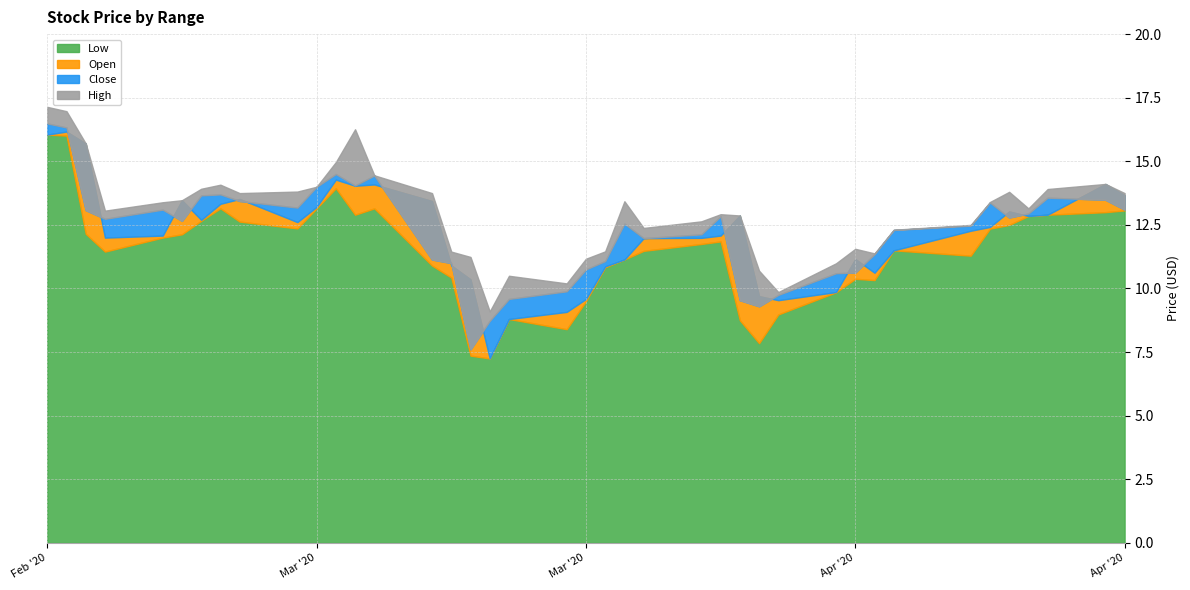

What is the difference between the maximum and second lowest values in the Low series?

8.7